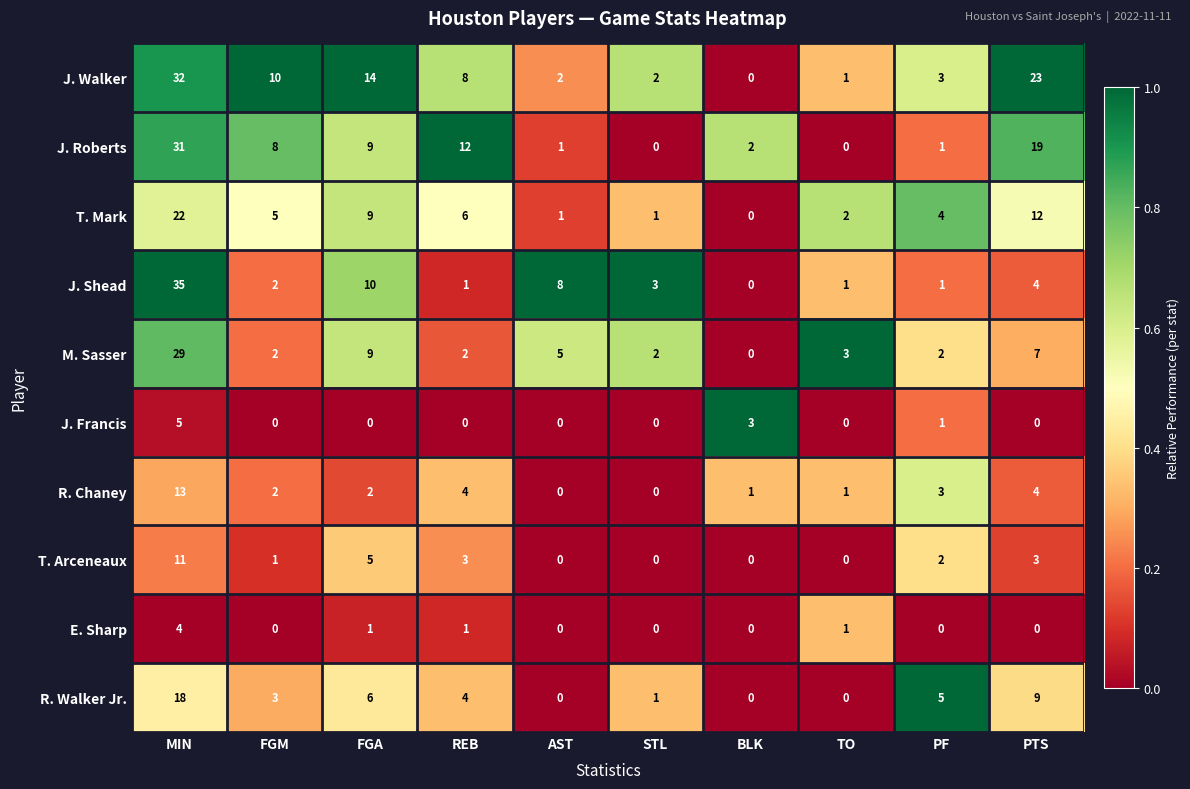

Which series changed the most between AST and PF?

J. Shead